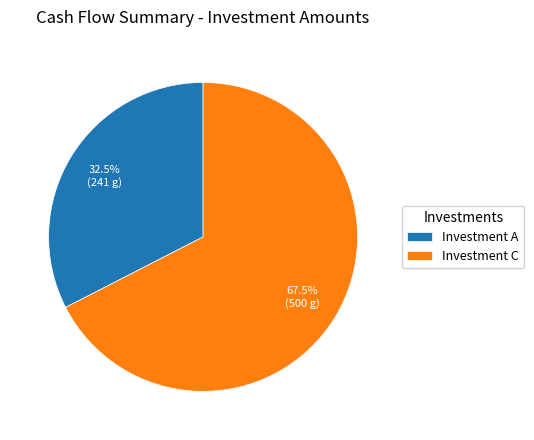

Which category accounts for the majority?

Investment C